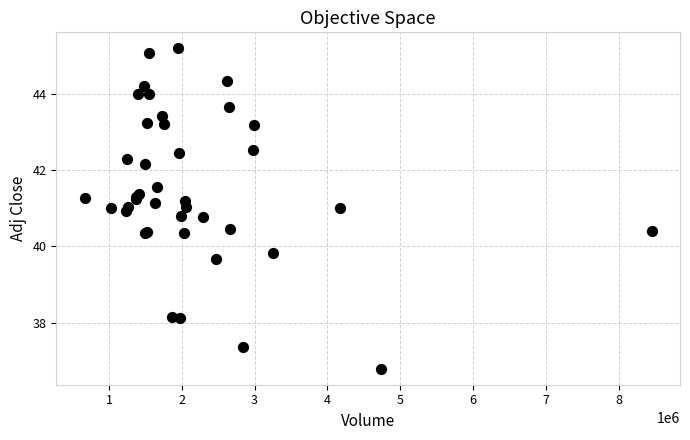

What Y value in the scatter plot is closest to 40?

39.8